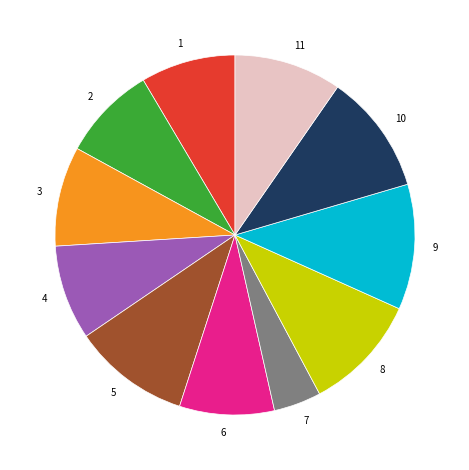

Is 1 the majority of the pie?

No